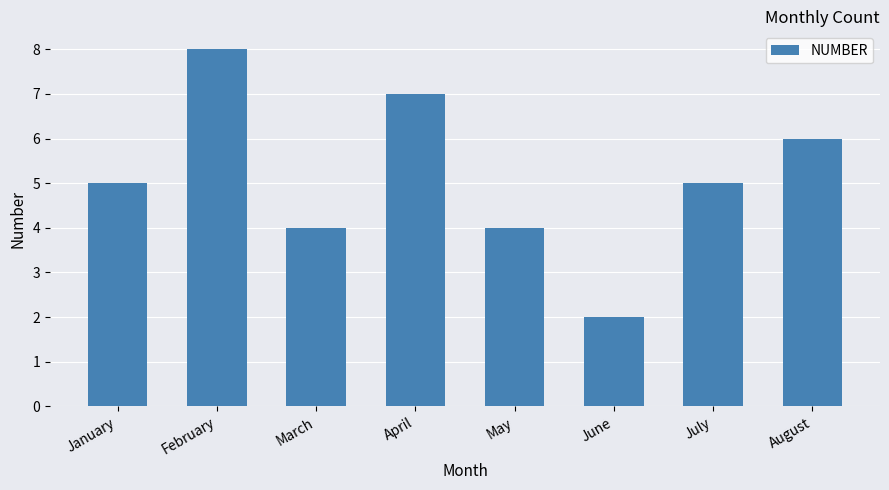

Between May and April, which is larger?

April